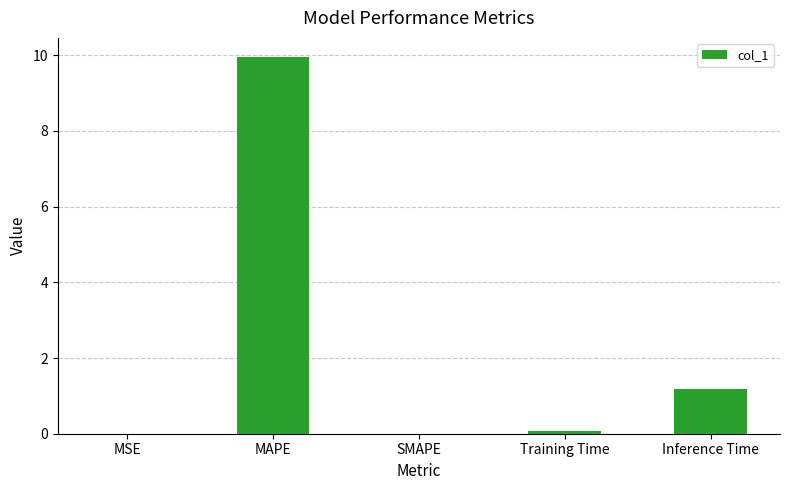

The value at MAPE is 10.0. True or false?

True